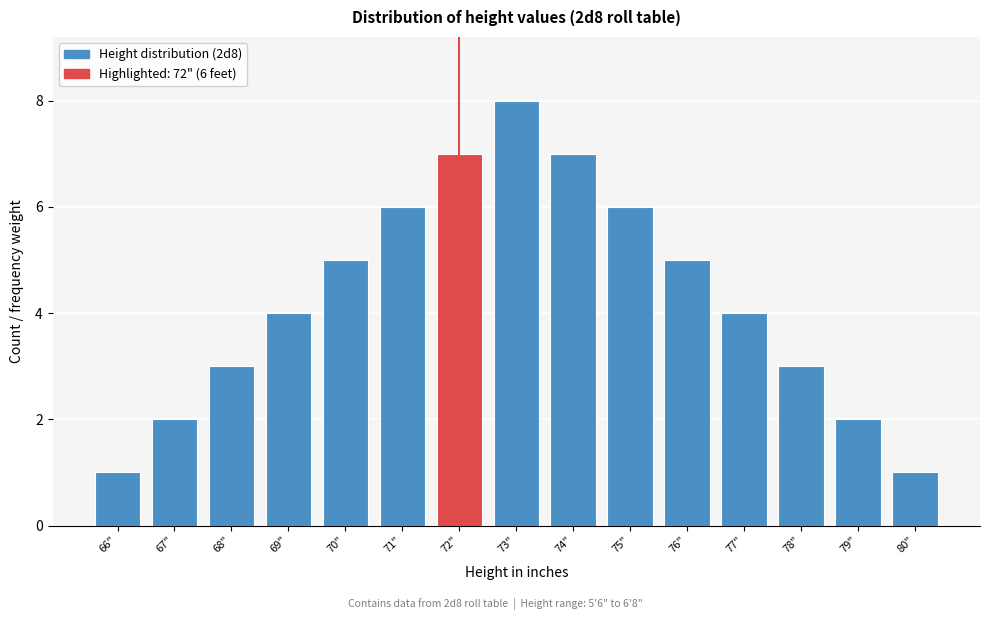

Reading right to left, transcribe all the data shown in this chart.

1	2	3	4	5	6	7	8	7	6	5	4	3	2	1